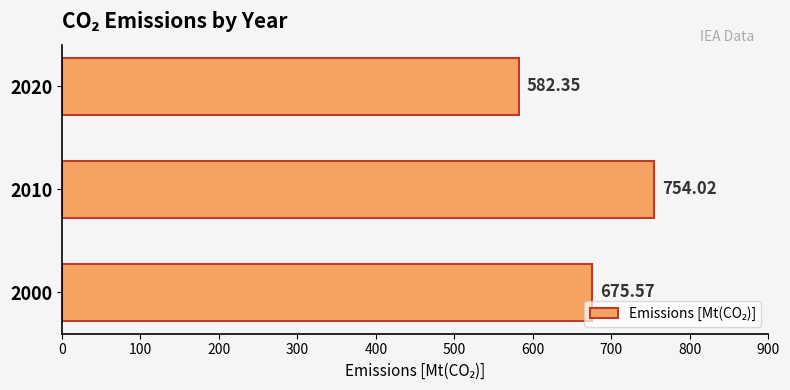

Which label corresponds to the smallest value in the chart?

2020